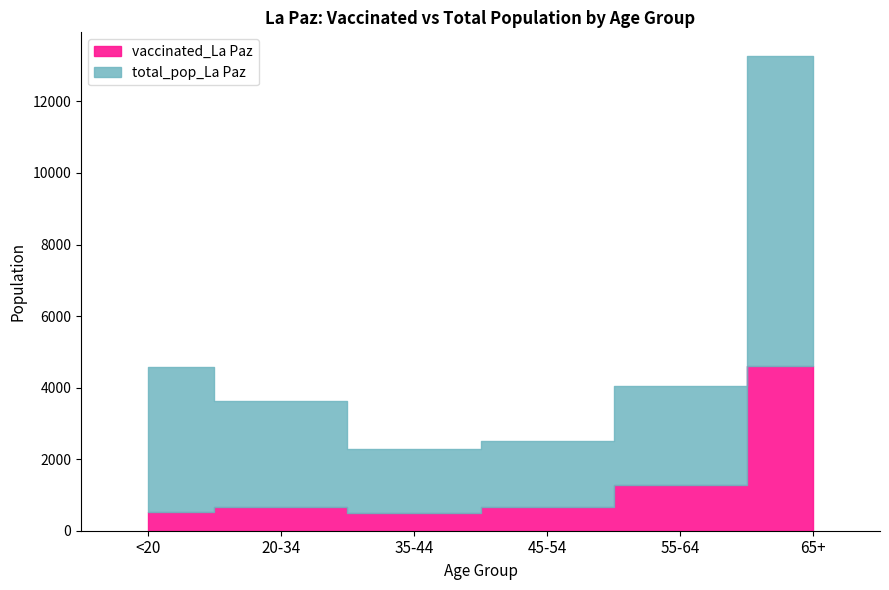

Which category has the highest value across all series?

65+